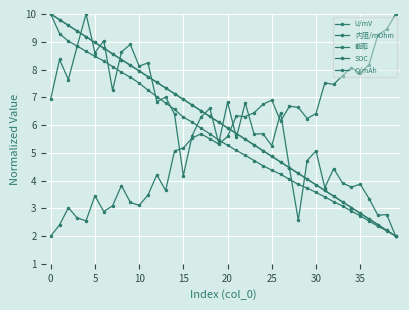

What is the sum of all 内阻/mOhm values?

221.7